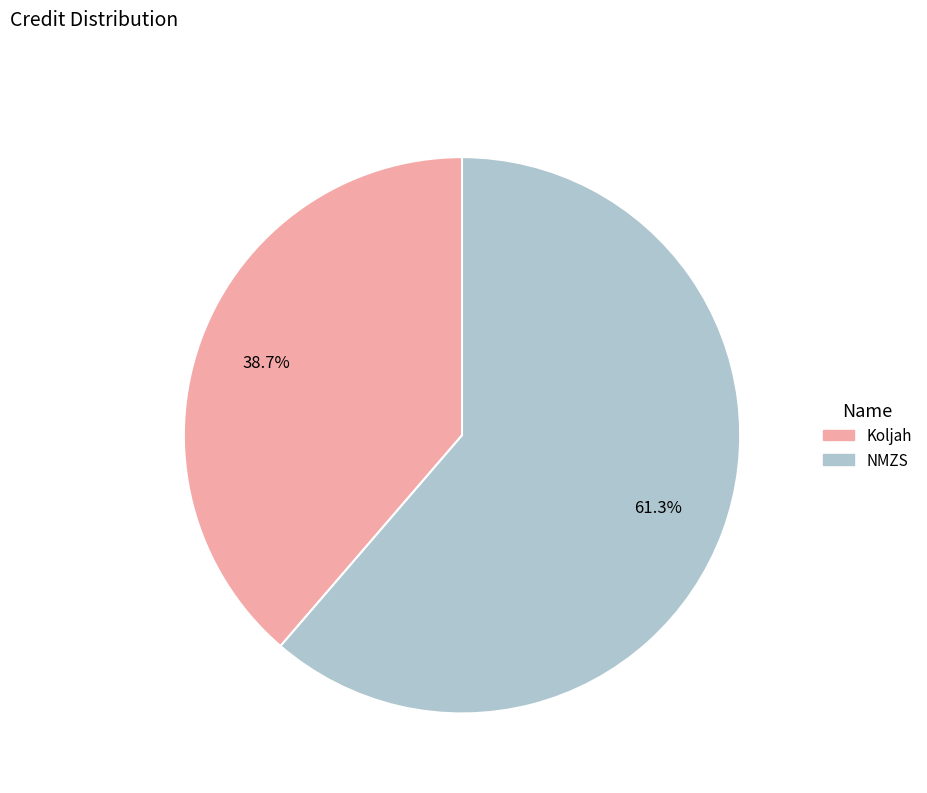

What percentage is the NMZS slice, to the nearest percent?

61%